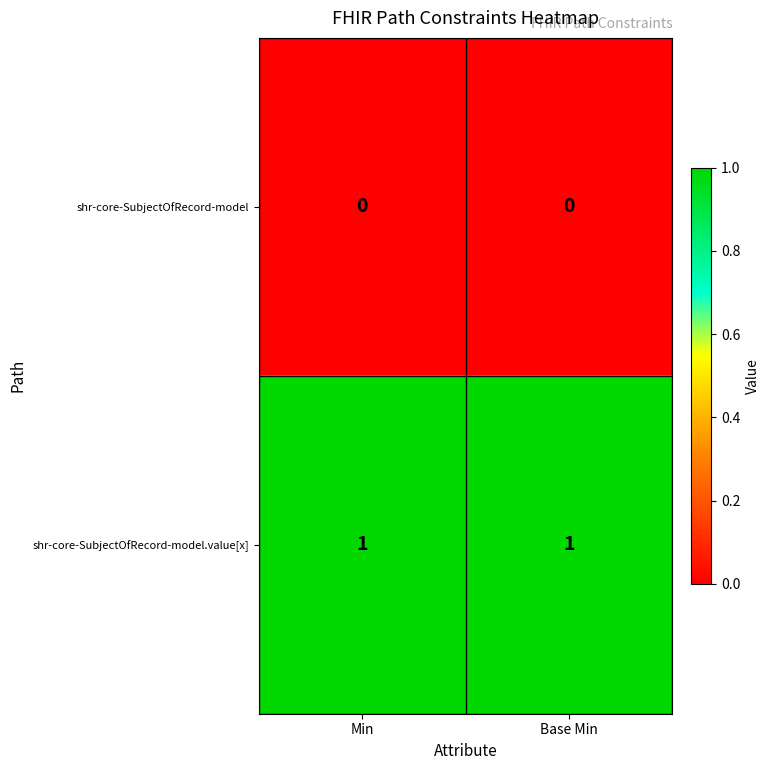

Rank the series at Min from highest to lowest value.

shr-core-SubjectOfRecord-model.value[x], shr-core-SubjectOfRecord-model